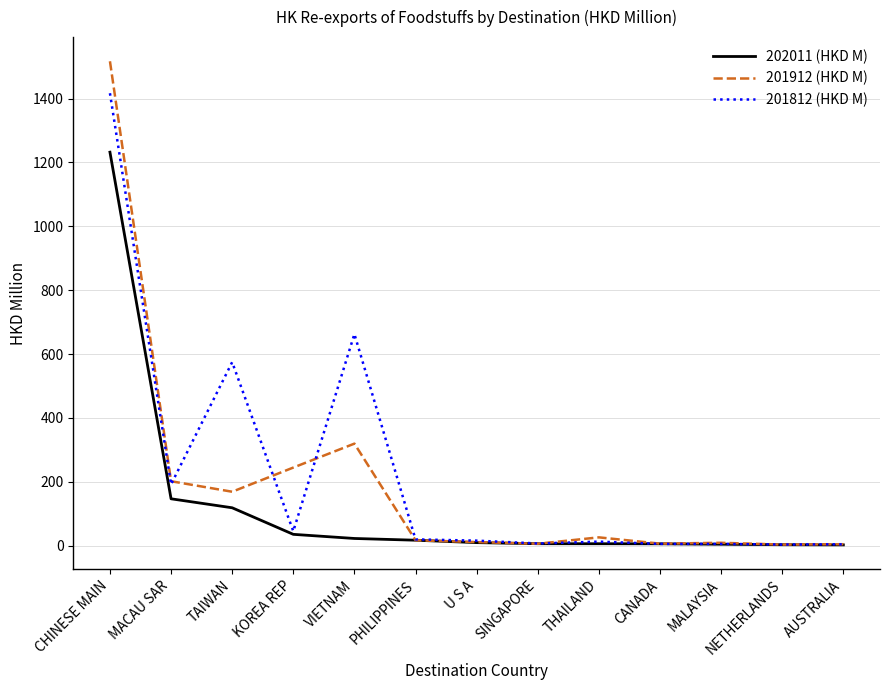

What are all the series names shown in the legend?

202011 (HKD M), 201912 (HKD M), 201812 (HKD M)